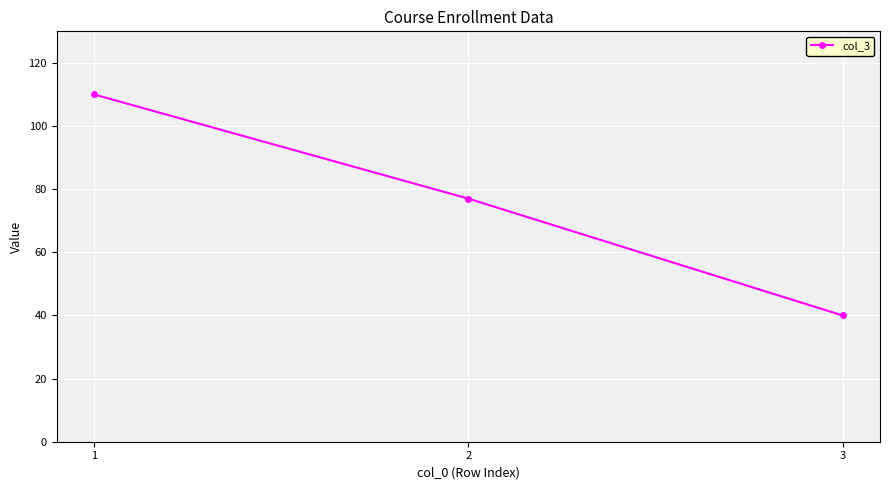

At which category does the chart reach its peak across all series?

1